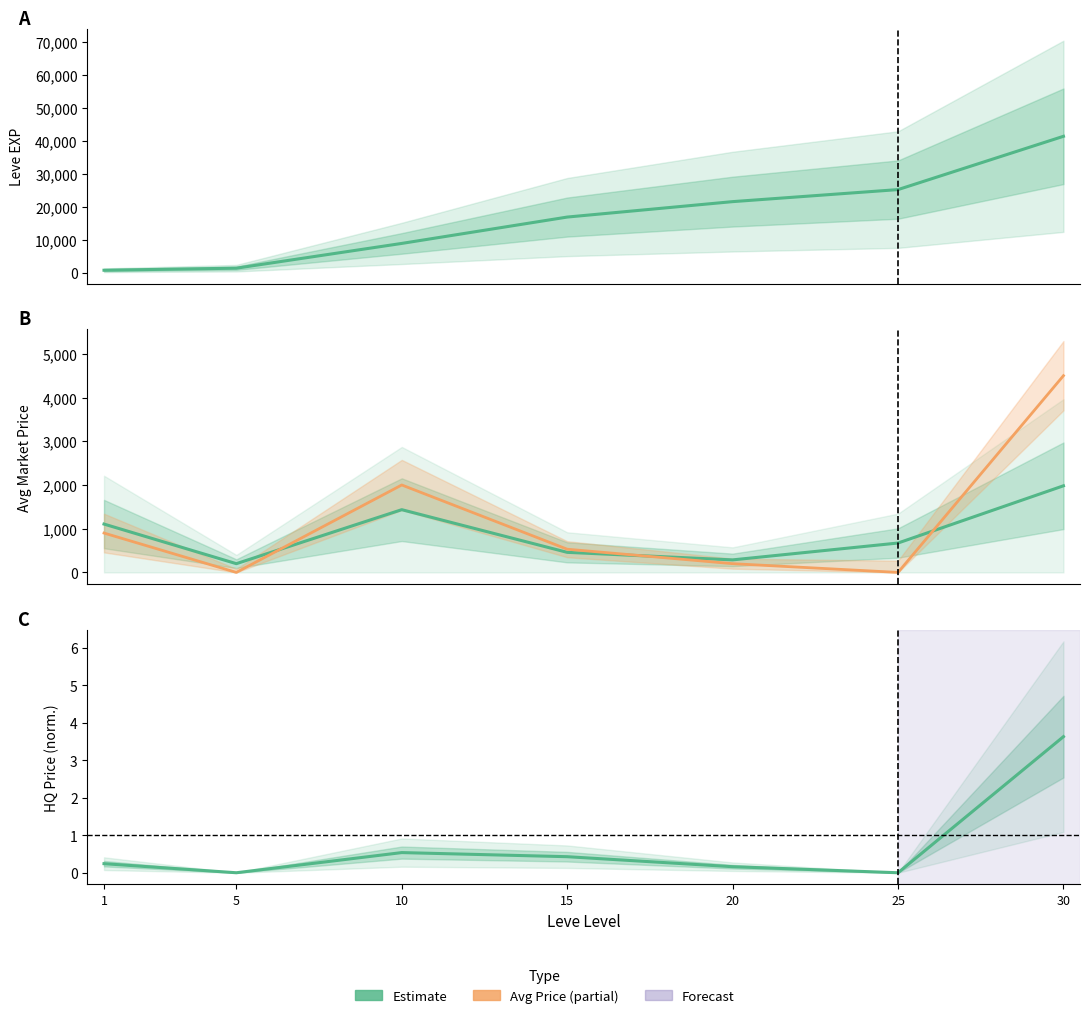

What is the difference between the second highest and minimum values in the currentAveragePrice series?

1235.0